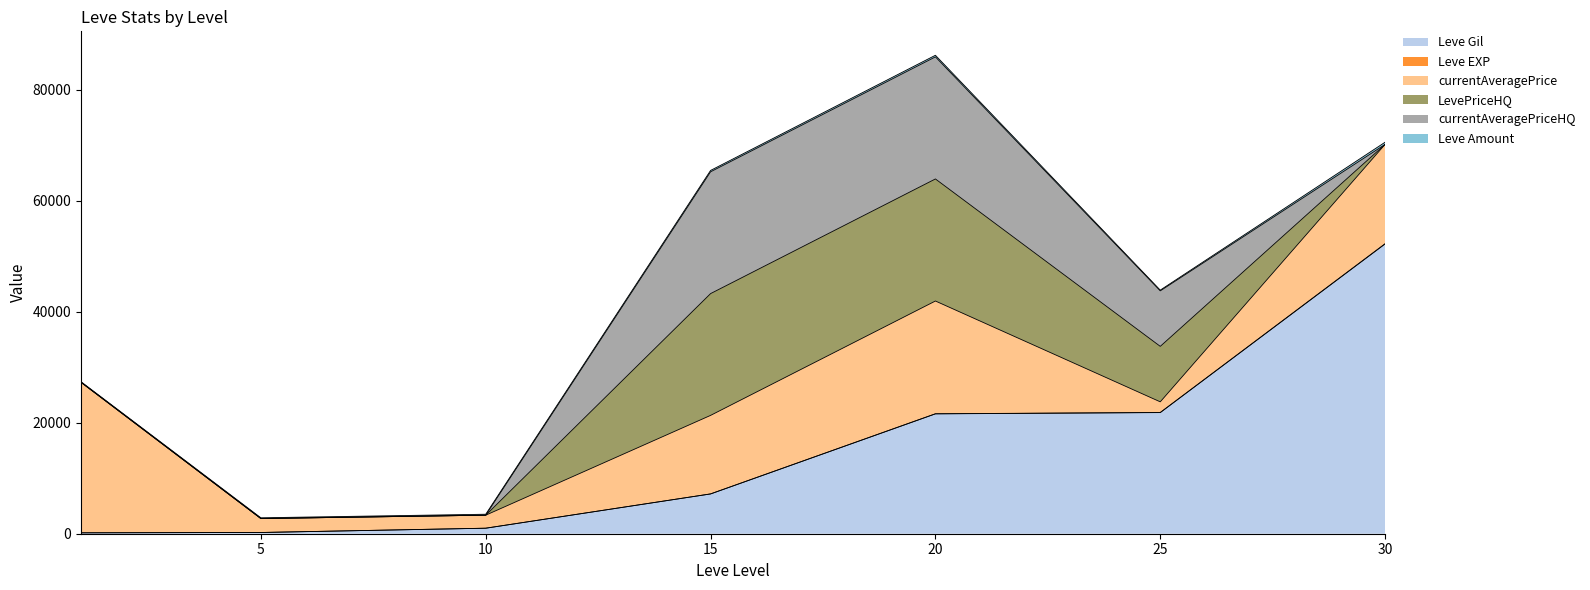

True or false: Leve EXP and Leve Gil intersect in this chart.

False